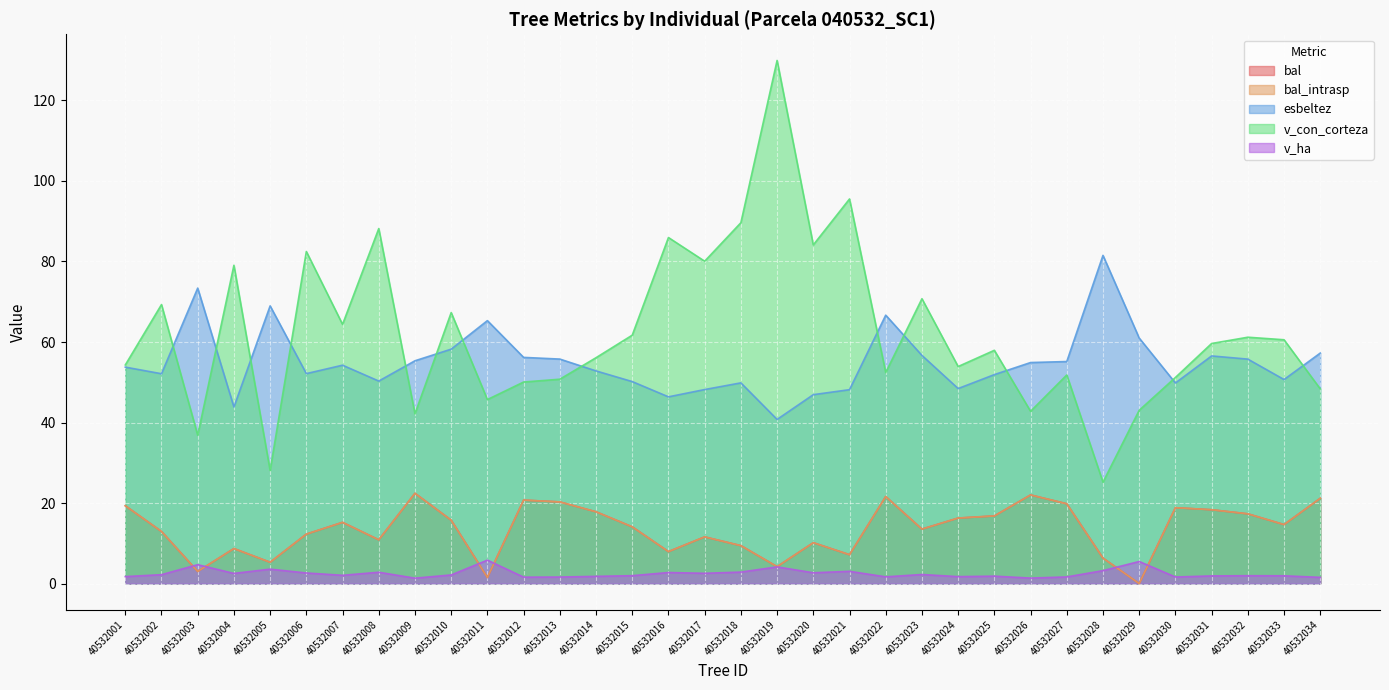

True or false: v_con_corteza and v_ha cross at least once.

False